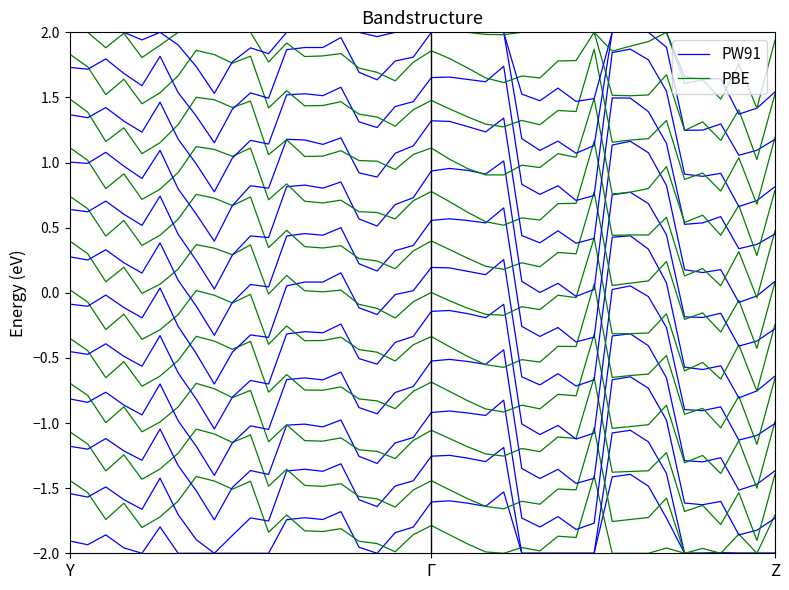

True or false: PW91 has a value of -2.0 at 7.

True